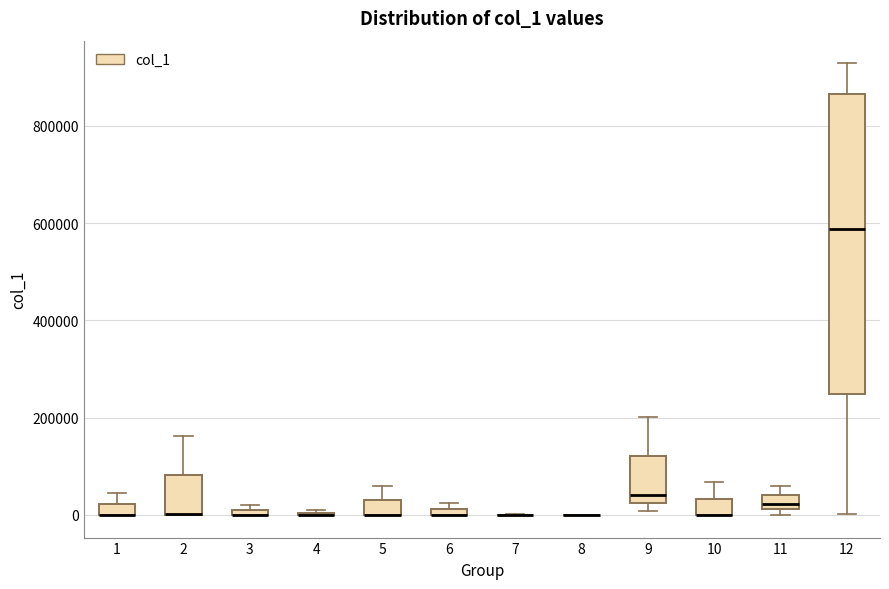

Which box is the tallest, from its lower edge to its upper edge?

12